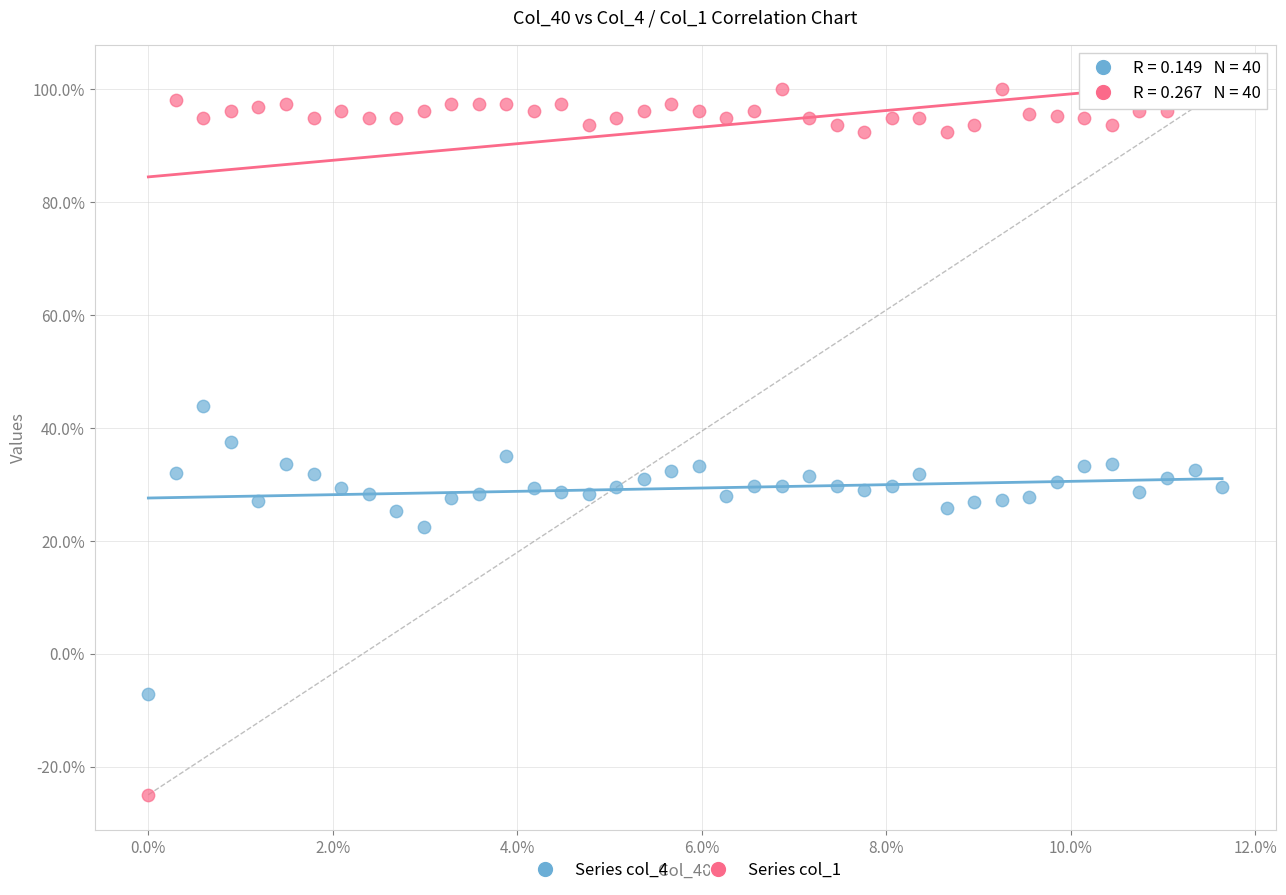

Which series reaches the minimum Y coordinate?

Series col_1